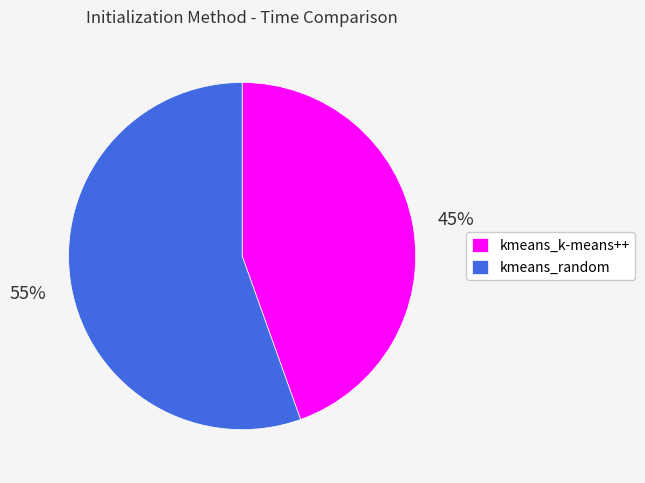

What is the ratio of the value at kmeans_k-means++ to the value at kmeans_random?

0.8